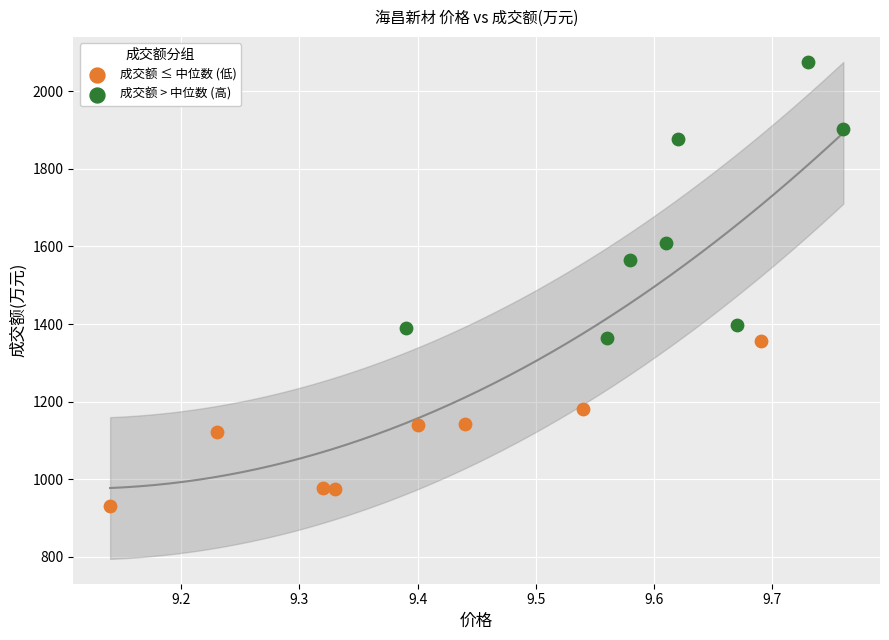

What are all the series names shown in the legend?

成交额 ≤ 中位数 (低), 成交额 > 中位数 (高)